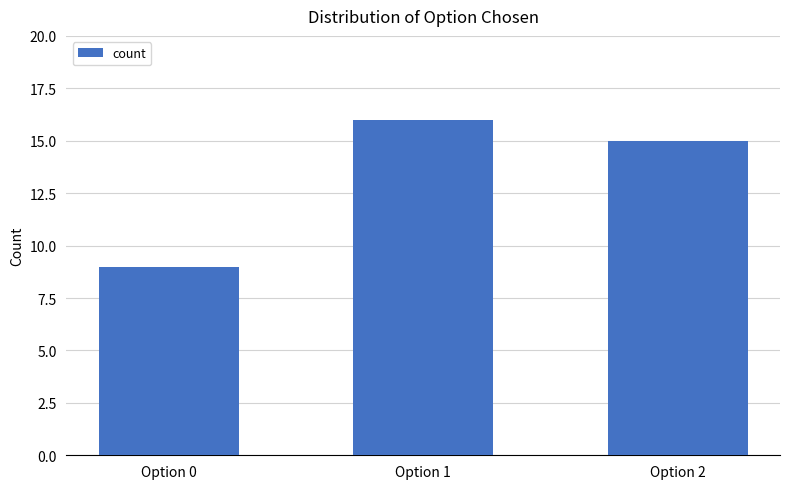

Approximately how many times larger is the value at Option 0 compared to Option 1?

0.6